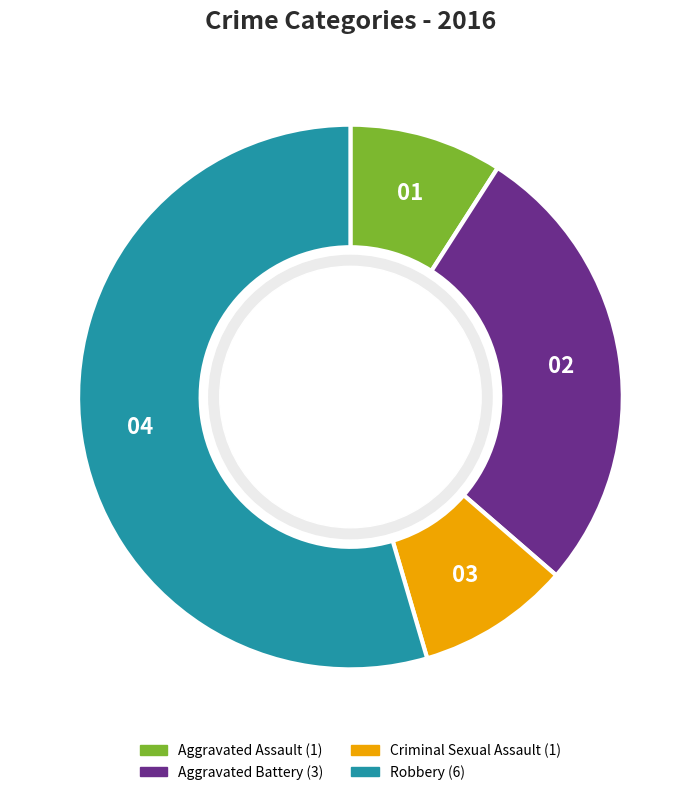

True or false: Robbery accounts for 49% of the total.

False